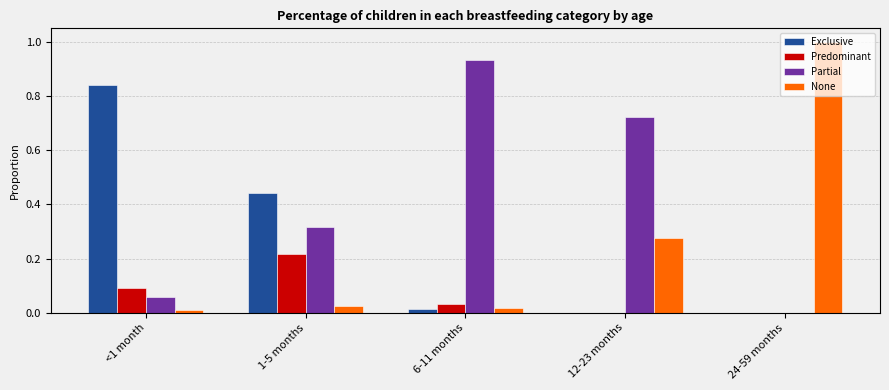

Is the value of Predominant at <1 month greater than the value of Exclusive at 12-23 months?

Yes